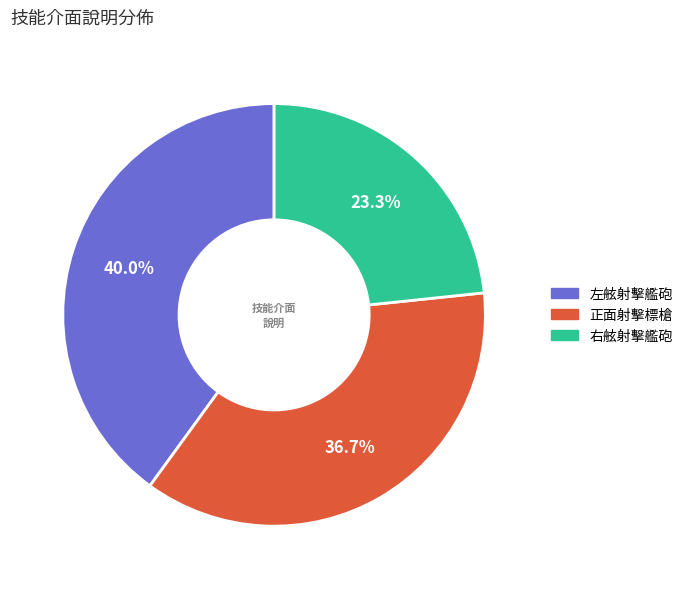

To the nearest percent, what is the difference between the largest and smallest slice percentages?

17%